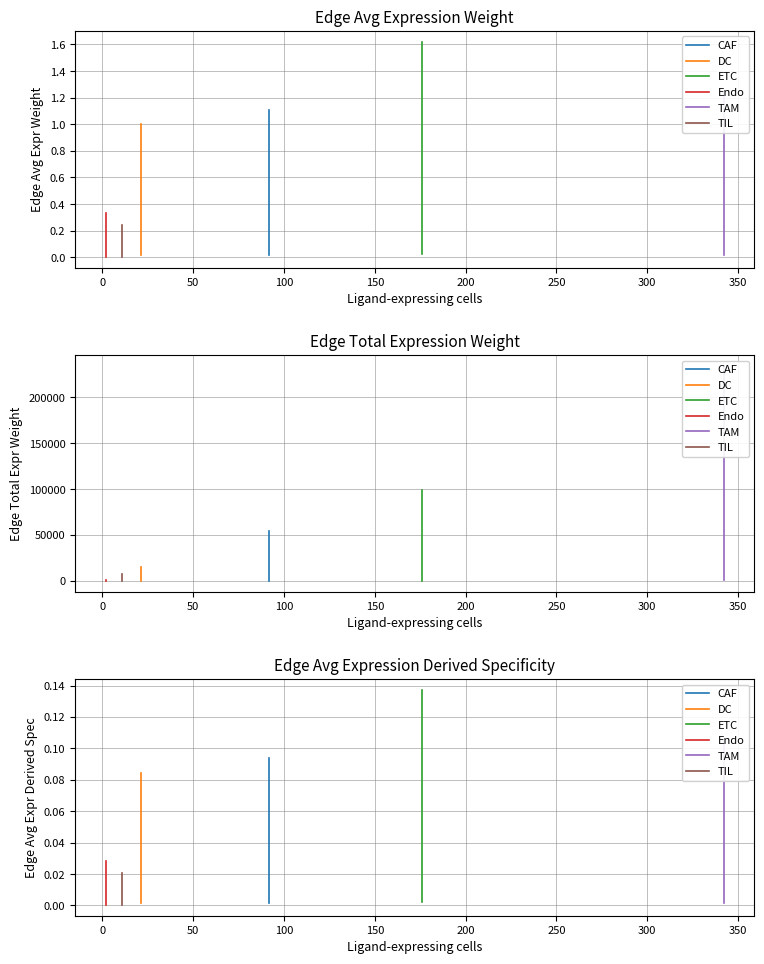

Is this an area chart (filled region under the line)?

No